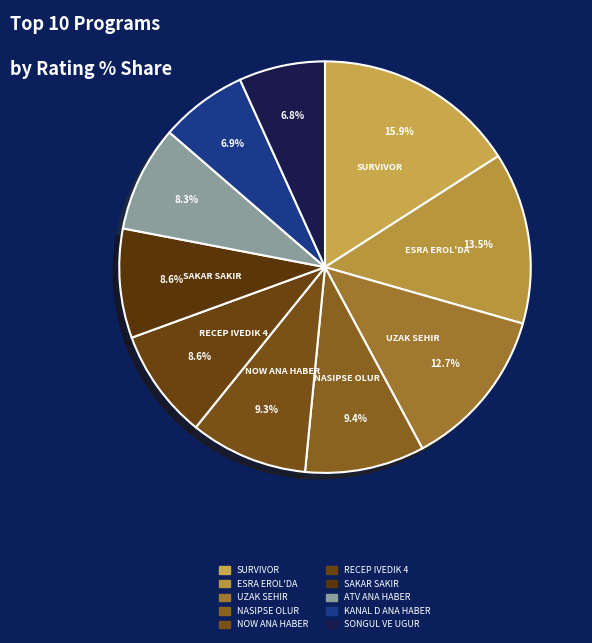

How many slices are in this pie chart?

10